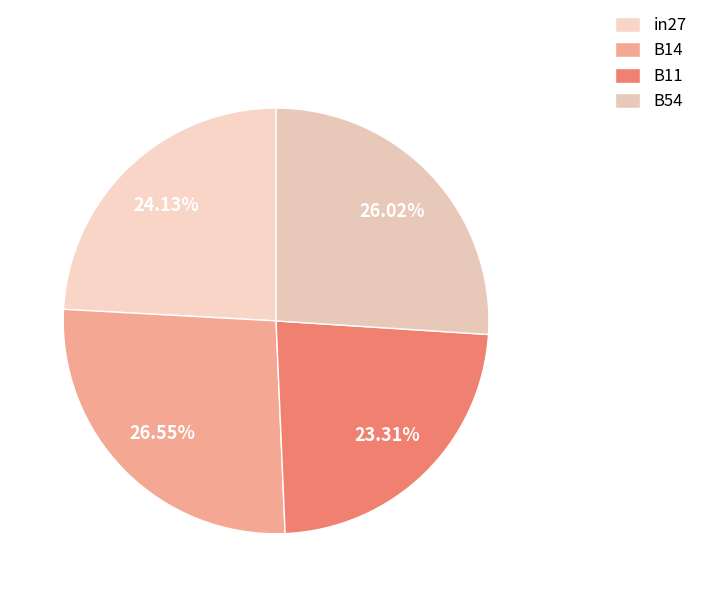

Count the number of slices in the pie.

4